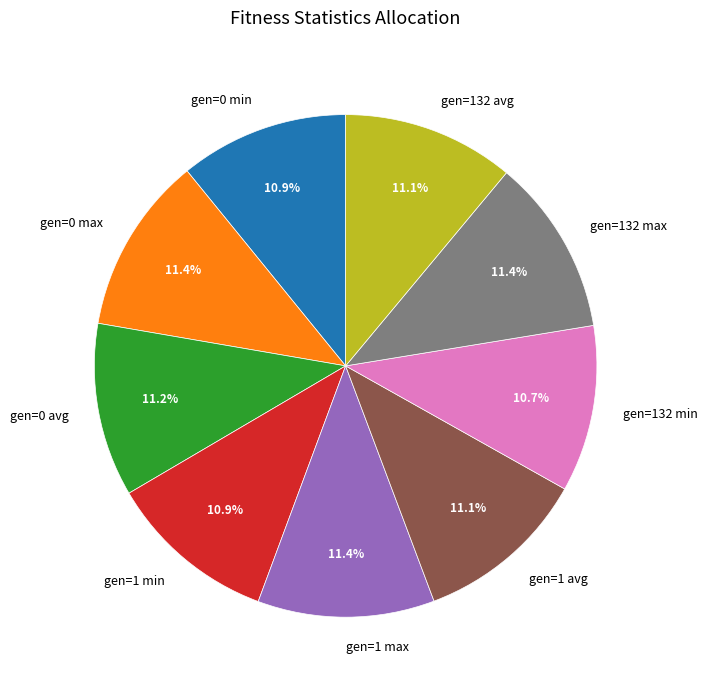

Approximately how many times larger is the value at gen=1 avg compared to gen=0 max?

1.0